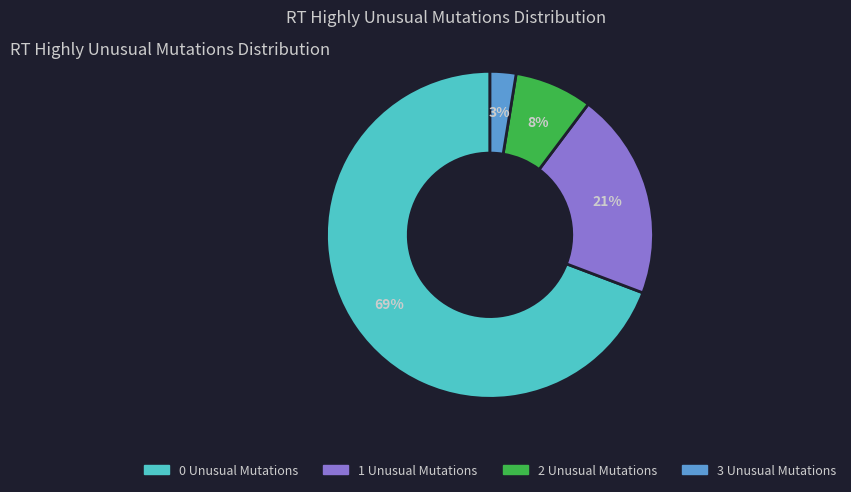

To the nearest percent, what is the average slice percentage?

25%